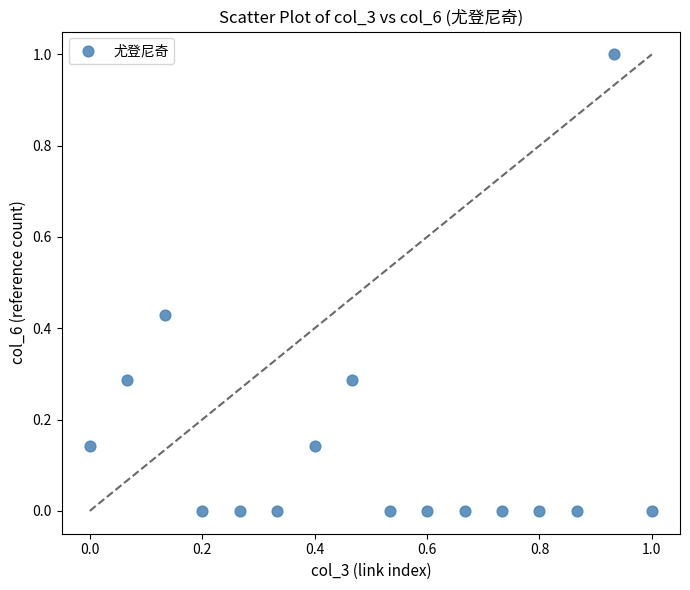

What is the range of Y values (max minus min)?

1.0